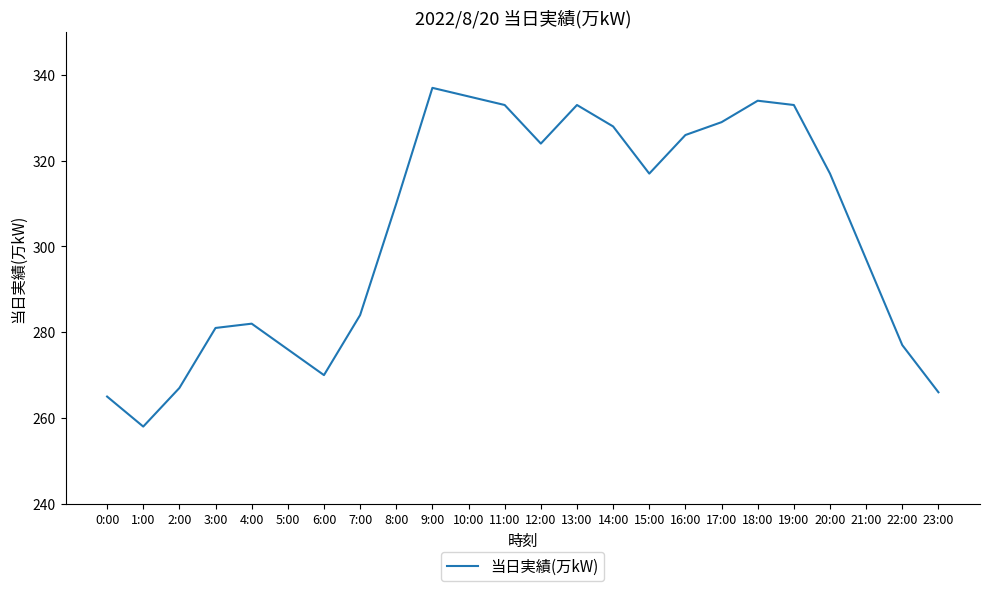

Does the chart have visible grid lines?

No